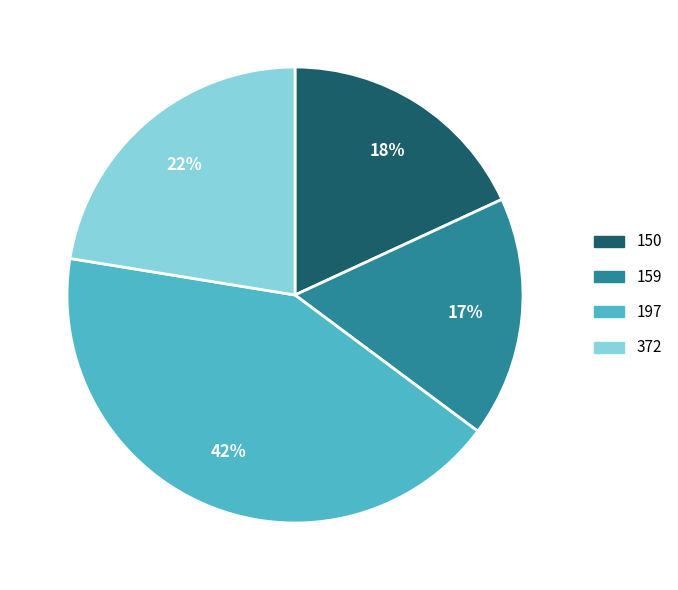

To the nearest percent, what is the difference between the 372 and 159 slice percentages?

5%